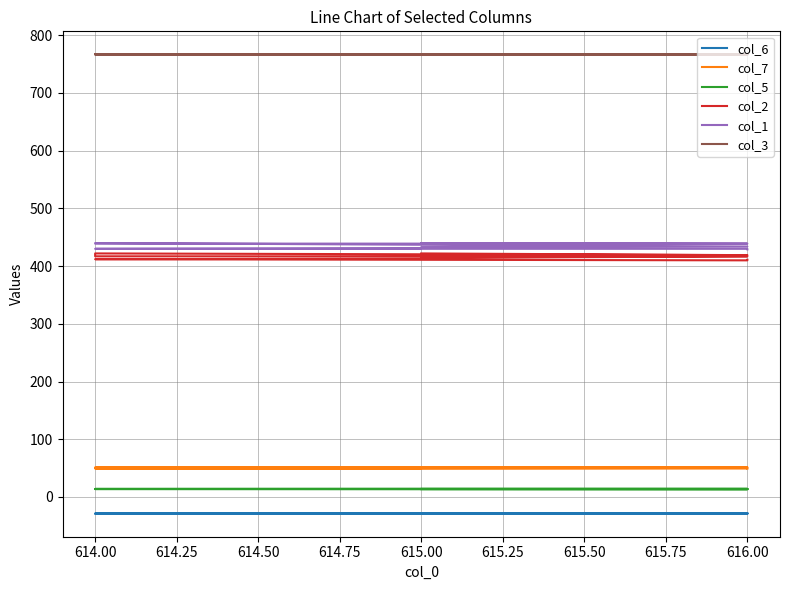

True or false: col_5 and col_6 intersect in this chart.

False